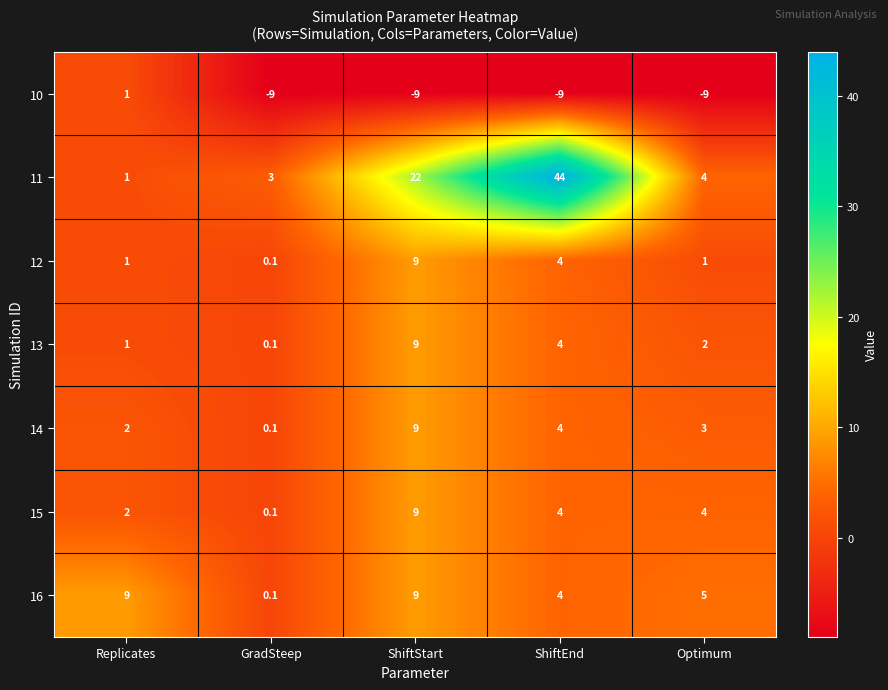

How many data points does each series have?

5